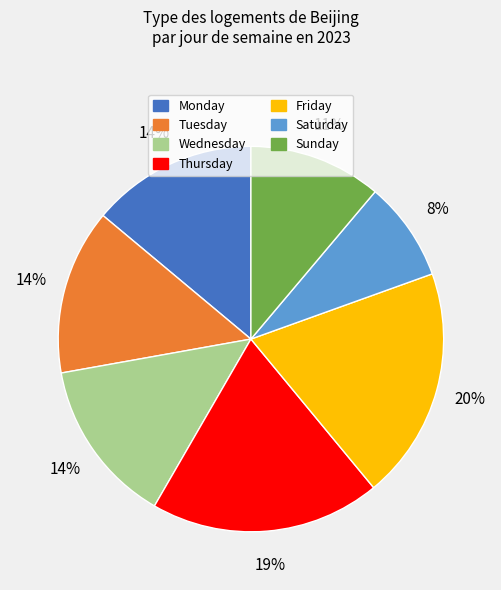

Is there a majority slice in this chart?

No